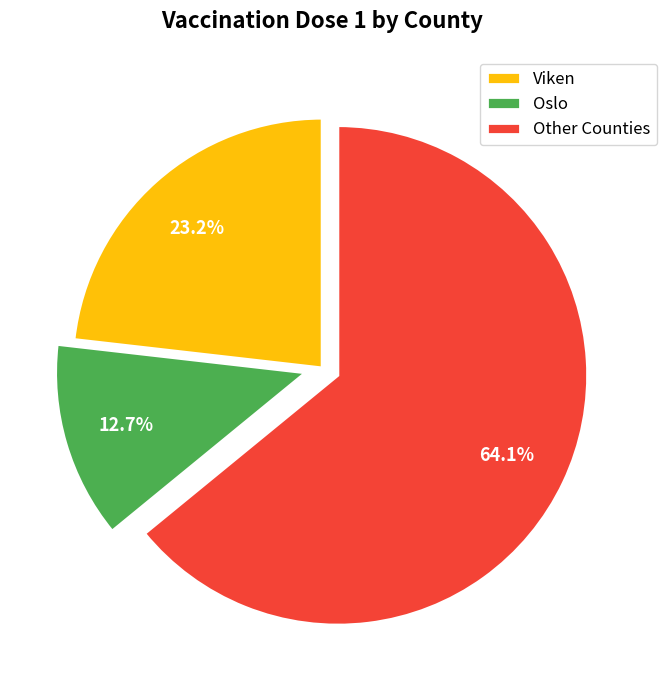

How much of the chart is everything except Other Counties?

35.9%